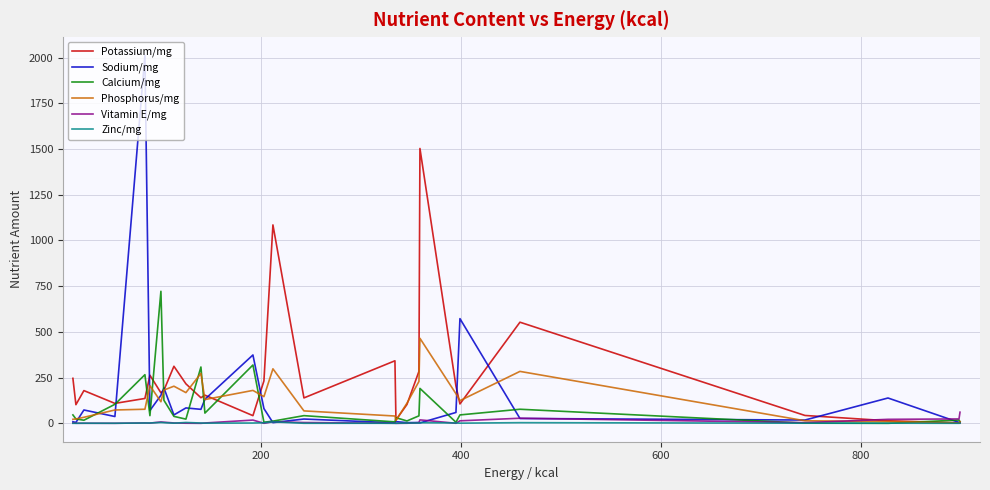

Which series has the largest range (max minus min)?

Sodium/mg